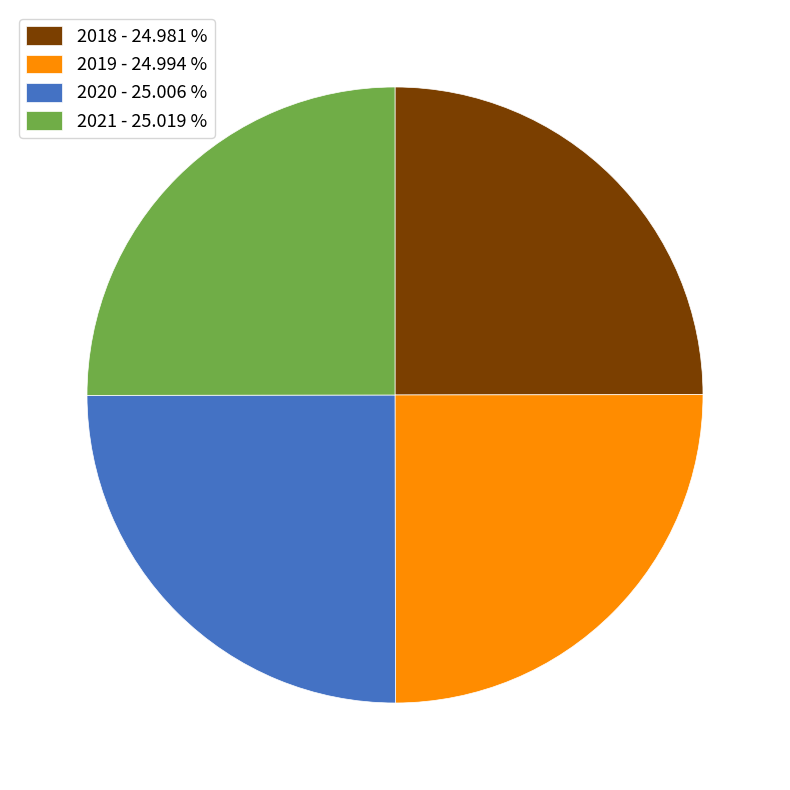

What is the ratio of the value at 2018 - 24.981 % to the value at 2020 - 25.006 %?

1.0